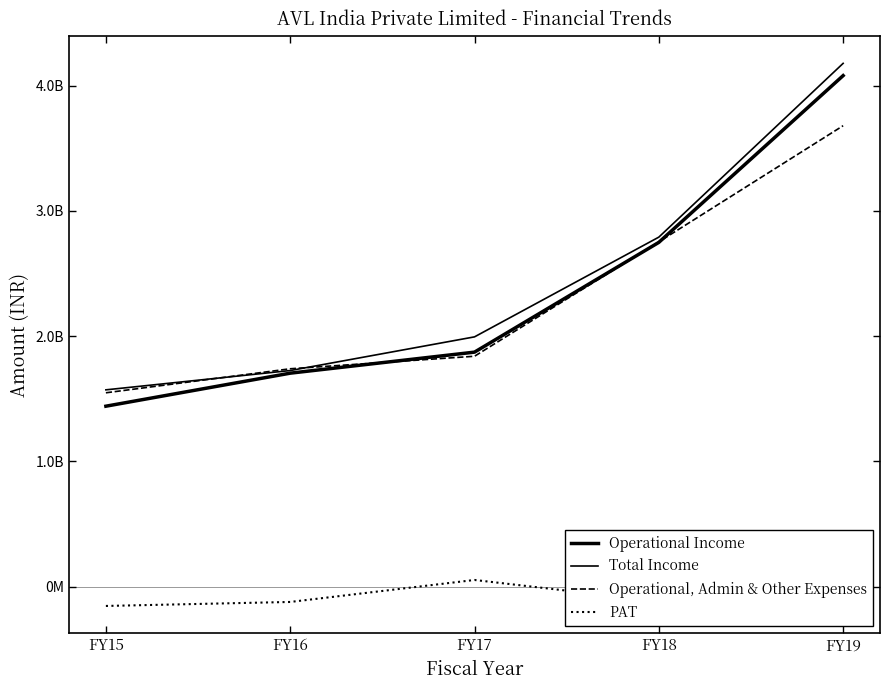

Reading left to right, transcribe all the data shown in this chart.

Operational Income: FY15=1440447167	FY16=1704160917	FY17=1872095595	FY18=2748488169	FY19=4080049550
Total Income: FY15=1571048488	FY16=1725078482	FY17=1994019879	FY18=2790387630	FY19=4177927967
Operational, Admin & Other Expenses: FY15=1547434280	FY16=1739285453	FY17=1839256462	FY18=2752464362	FY19=3680079798
PAT: FY15=-154506266	FY16=-122569882	FY17=52927396	FY18=-117639186	FY19=276095824